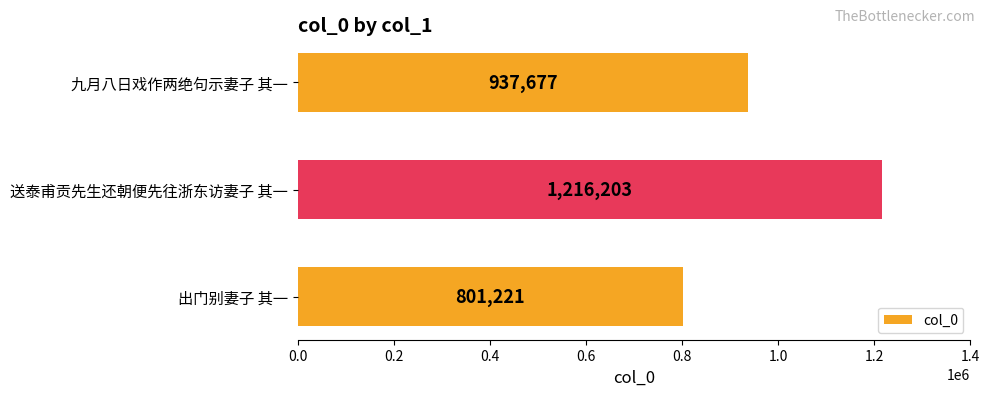

What is the difference between the second highest and minimum values?

136456